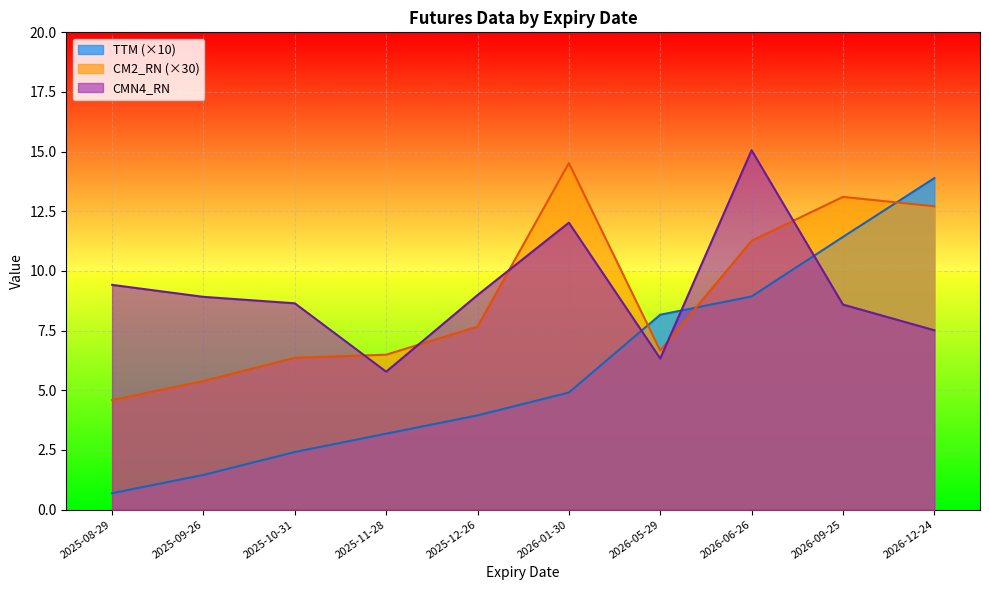

Which category has the lowest value in the TTM series?

2025-08-29